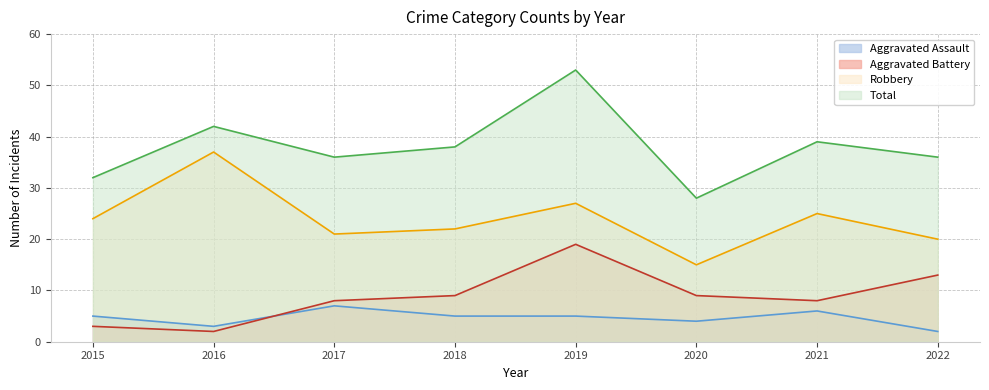

How many lines are shown in the chart?

4